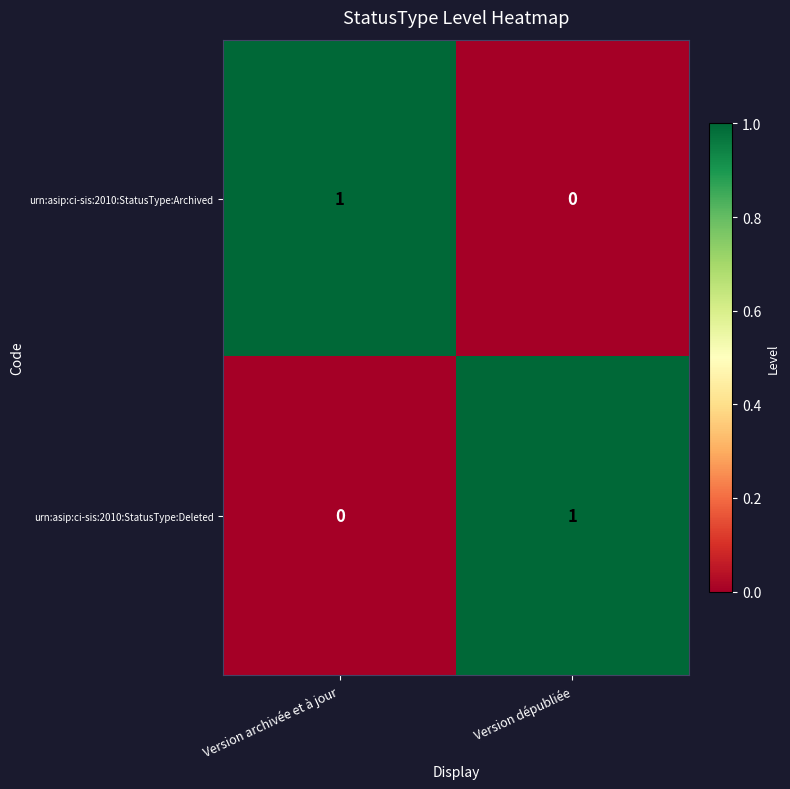

Rank the categories by urn:asip:ci-sis:2010:StatusType:Deleted value from lowest to highest.

Version archivée et à jour, Version dépubliée